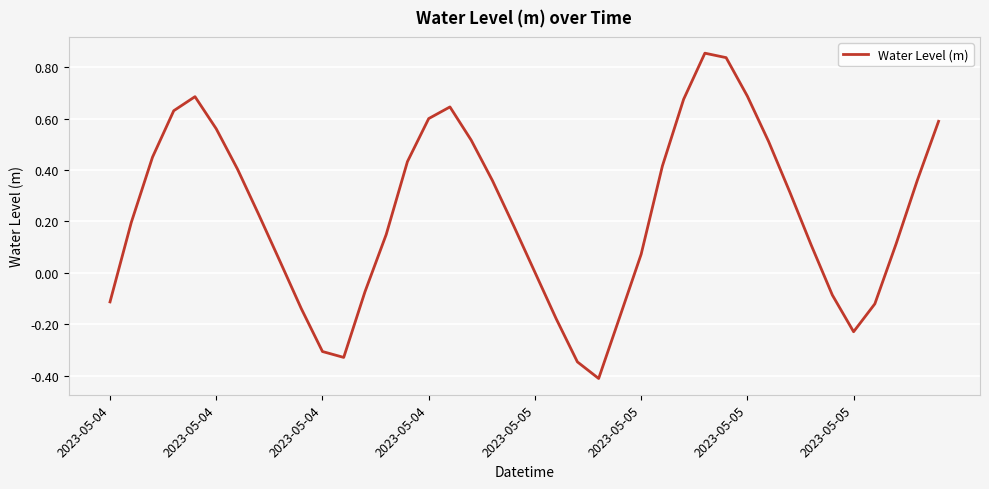

What is the minimum value shown in the chart?

-0.4